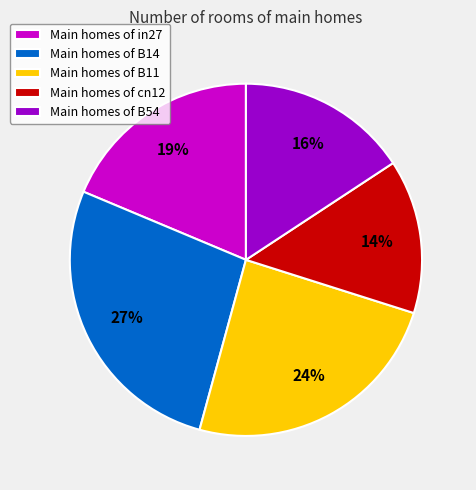

Approximately how many times larger is the value at Main homes of in27 compared to Main homes of B11?

0.8